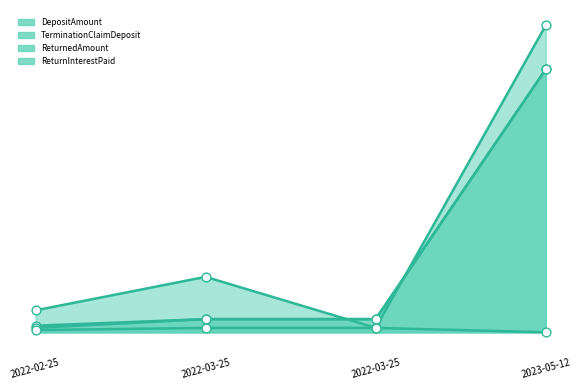

At how many categories does at least one series exceed 3175?

1